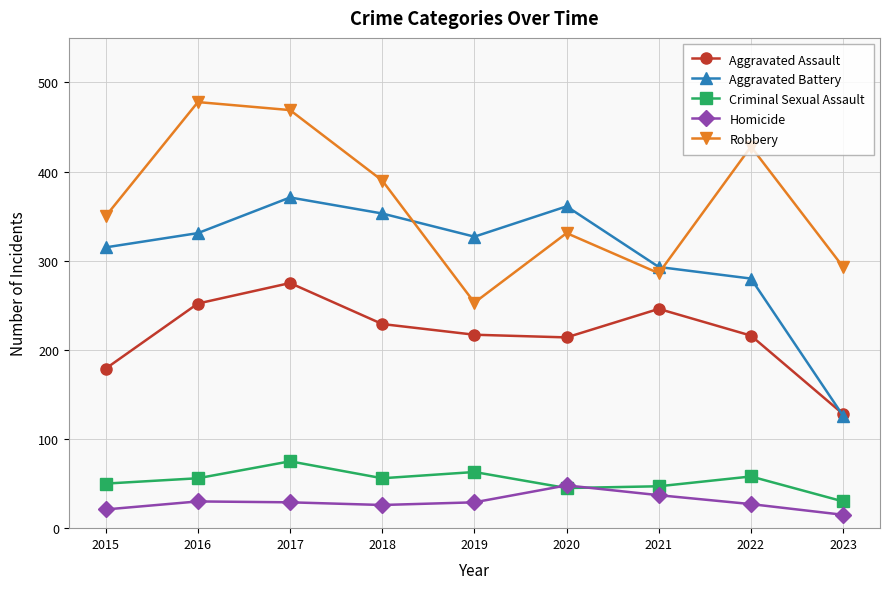

Which series changed the most between 2021 and 2022?

Robbery